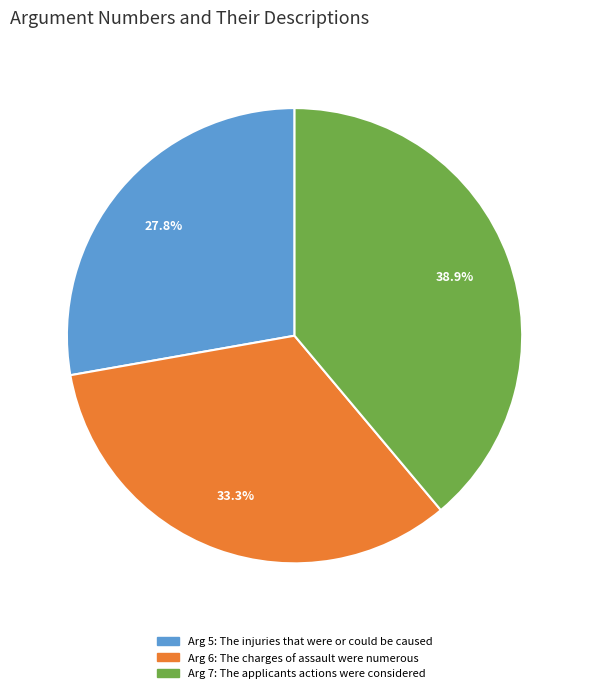

Does any single category account for the majority?

No